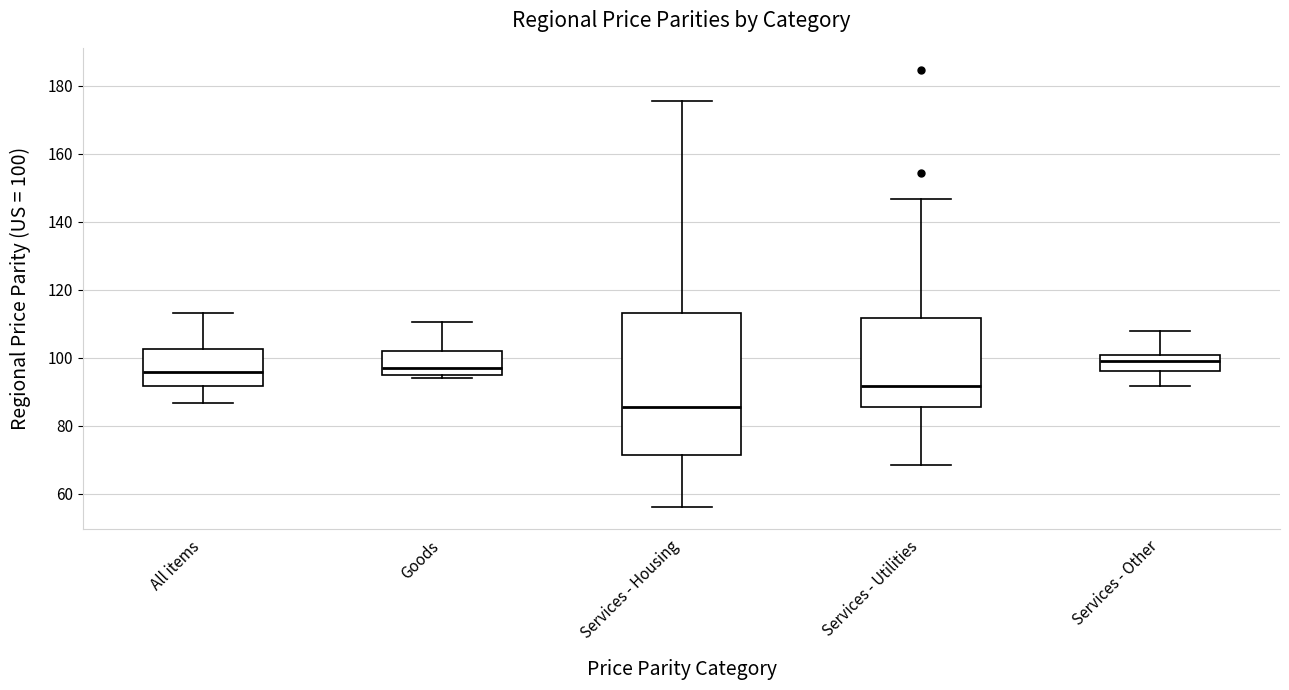

Which box is the tallest, from its lower edge to its upper edge?

Services - Housing